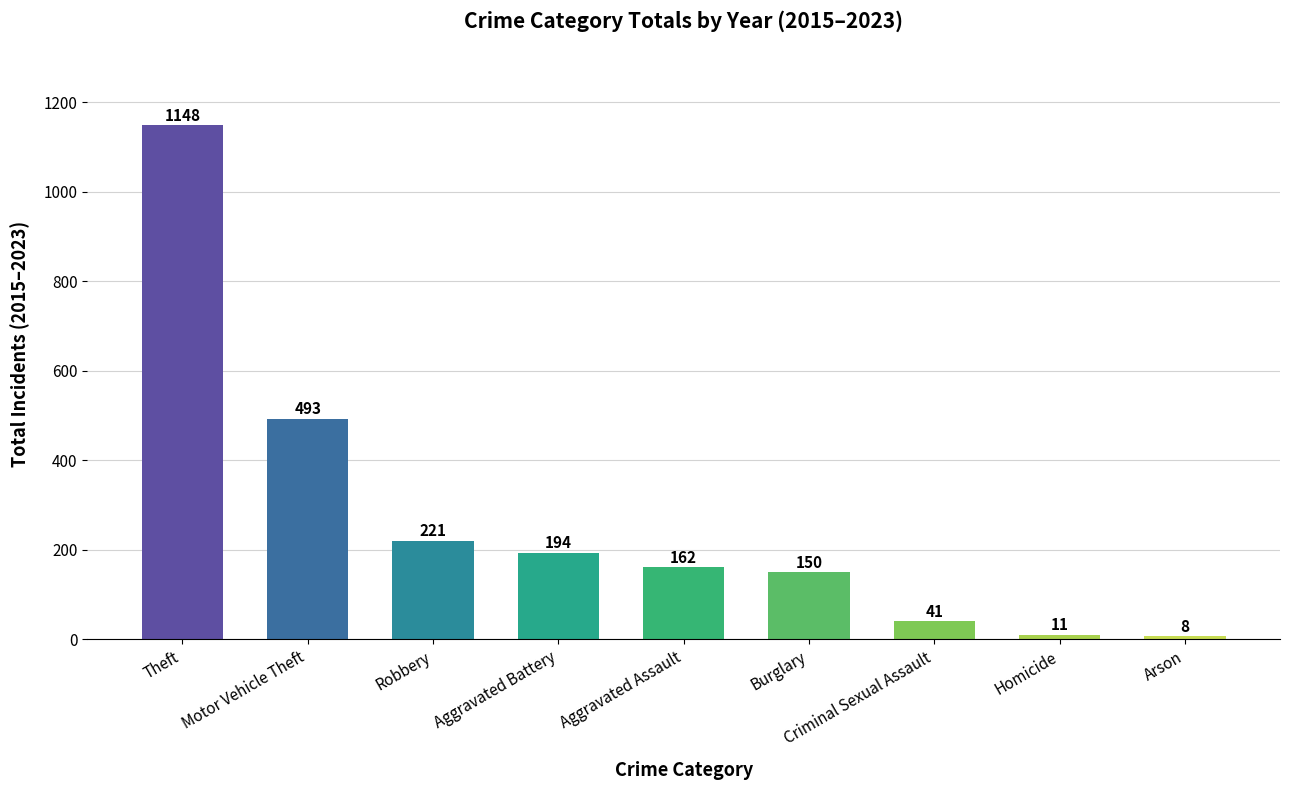

What is the sum of the values at Motor Vehicle Theft and Theft?

1641